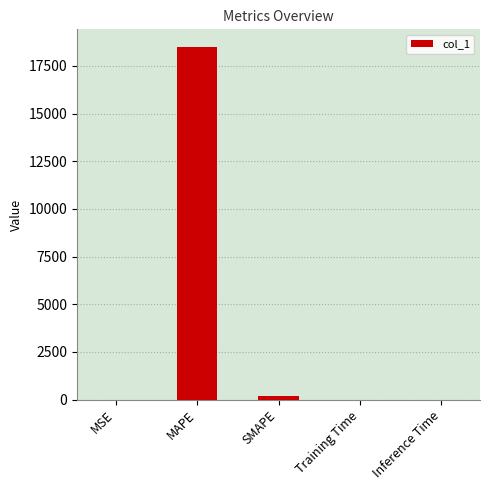

Is it true that the value at MAPE is 18489.9?

True